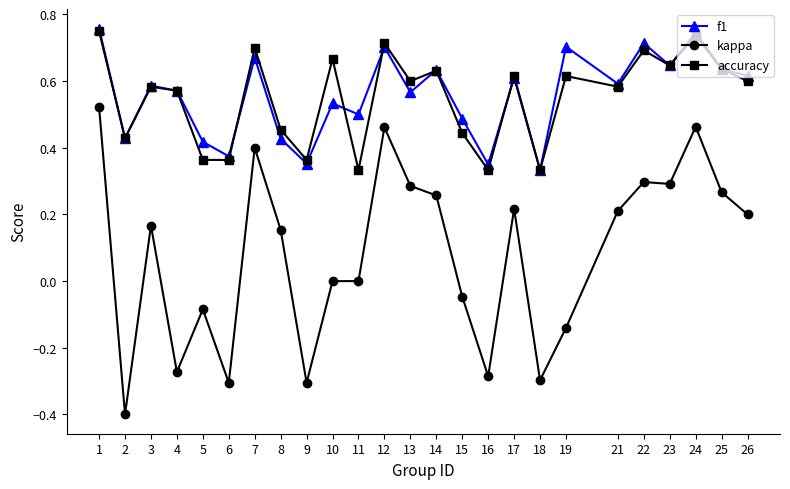

At 5, list the series in order from smallest to largest.

kappa, accuracy, f1